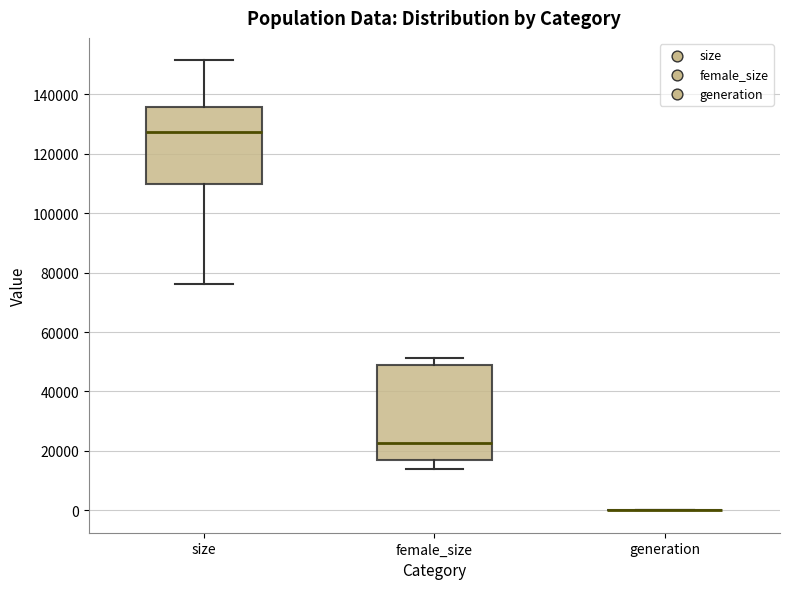

Reading left to right, read every box against the y-axis: the position of its median line, the range the box covers, and the ends of its whiskers. The values are not printed on the chart, so give them approximately, as read against the axis.

size: median 128000, box 110000 to 136000, whiskers 76000 to 152000
female_size: median 22000, box 16000 to 50000, whiskers 14000 to 52000
generation: box collapsed to a line at 0, whiskers 0 to 0